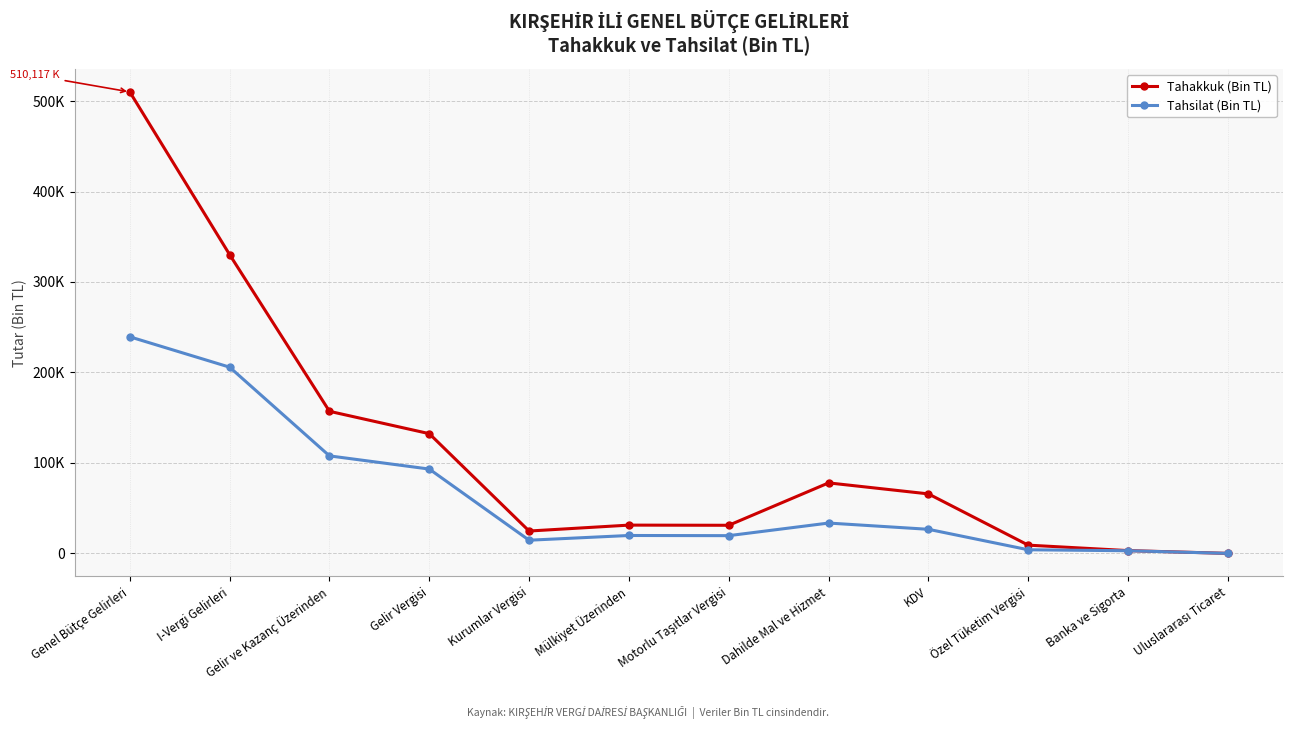

At which label is Tahakkuk (Bin TL) closest to 255058?

I-Vergi Gelirleri